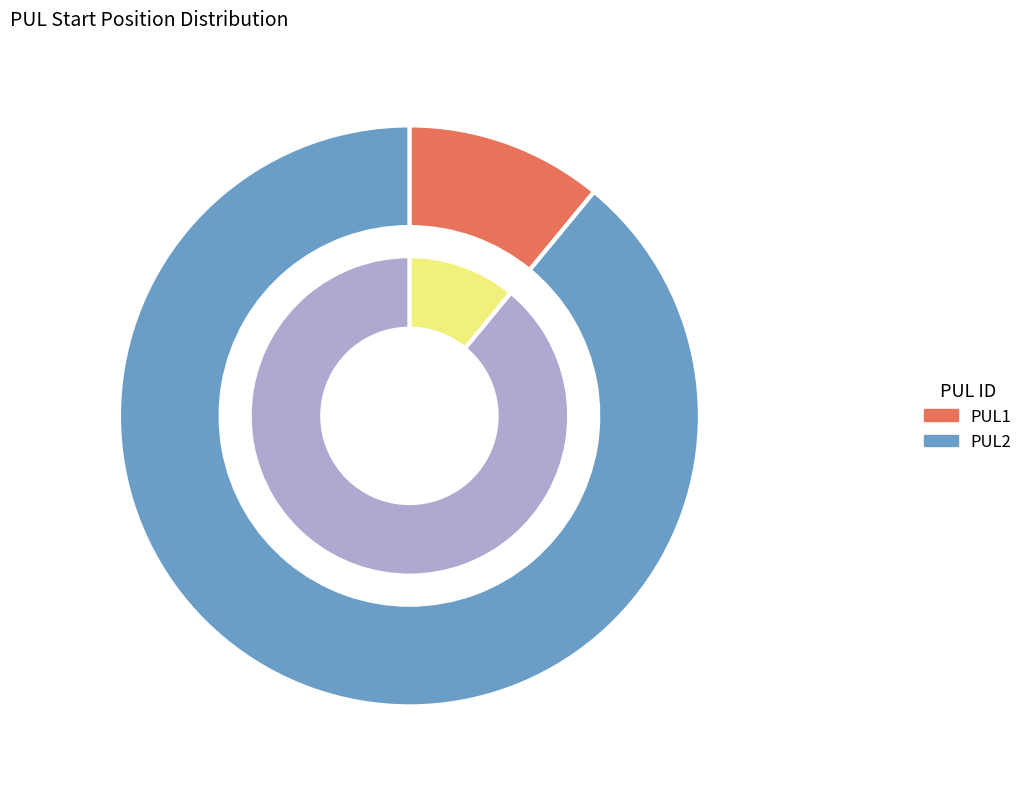

What portion of the pie excludes PUL1?

89.0%